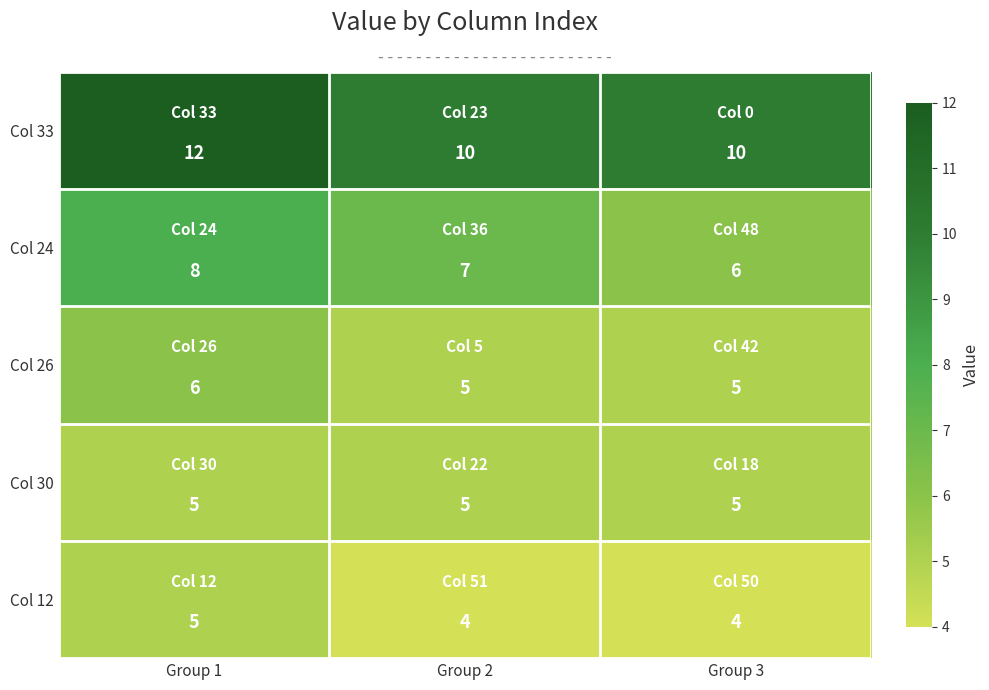

At how many categories does at least one series exceed 4?

3